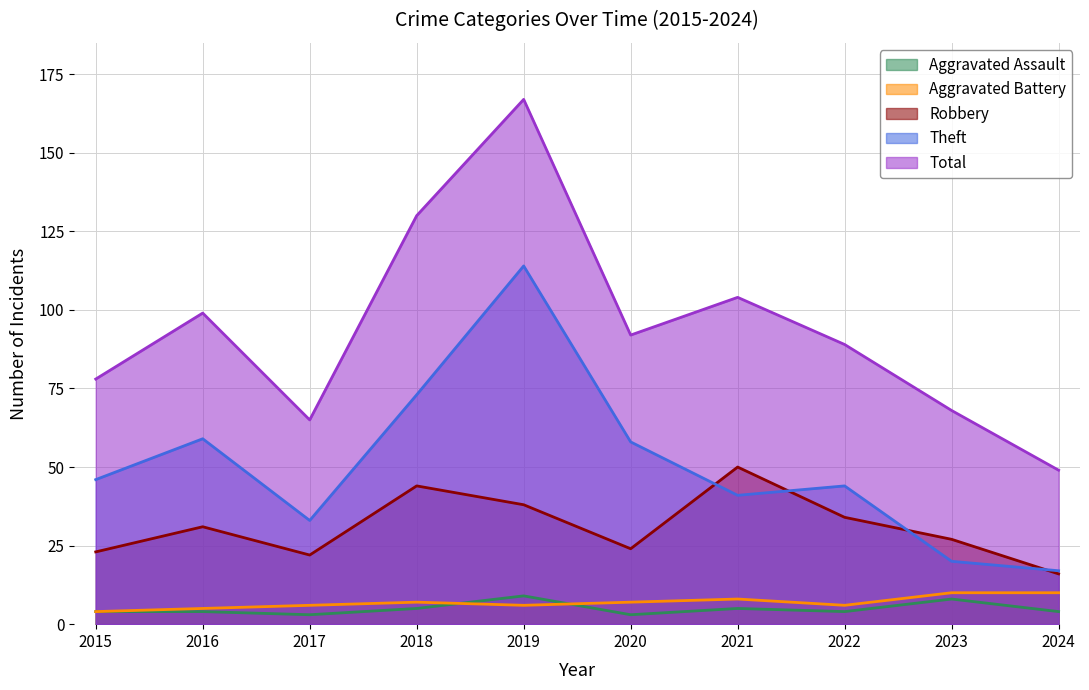

What is the value of the Robbery point at the 6th from the left?

24